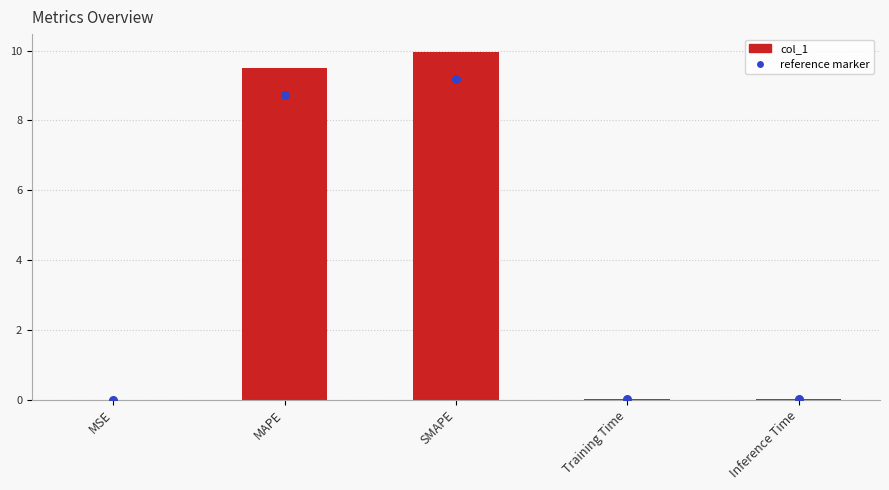

Between Inference Time and SMAPE, which is larger?

SMAPE